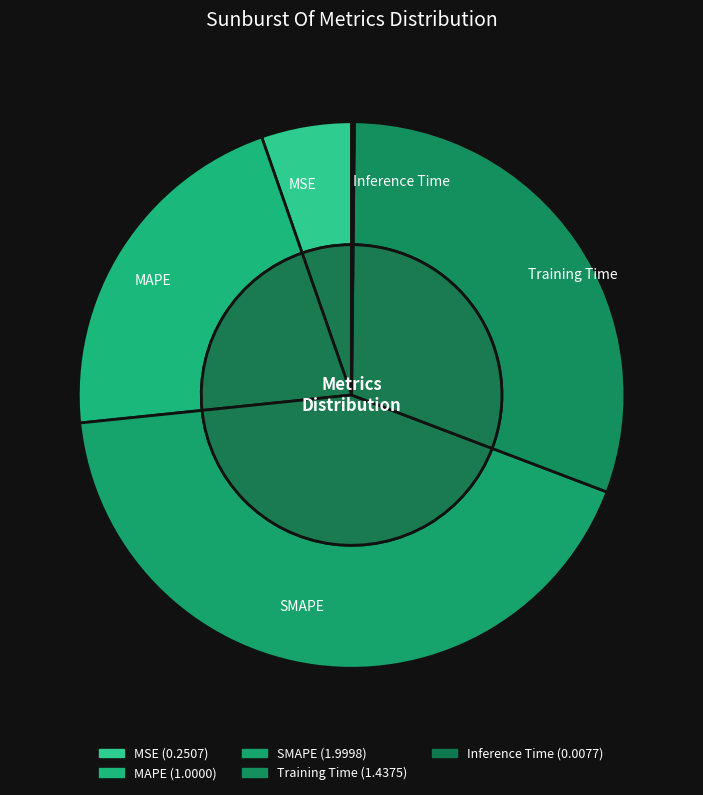

Is there any slice that represents more than half of the pie?

No